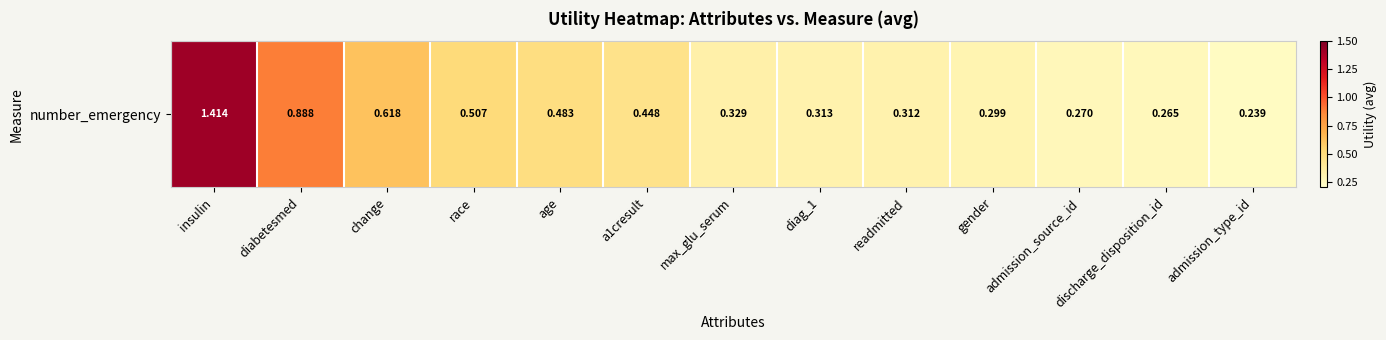

Count the number of categories in the chart.

13